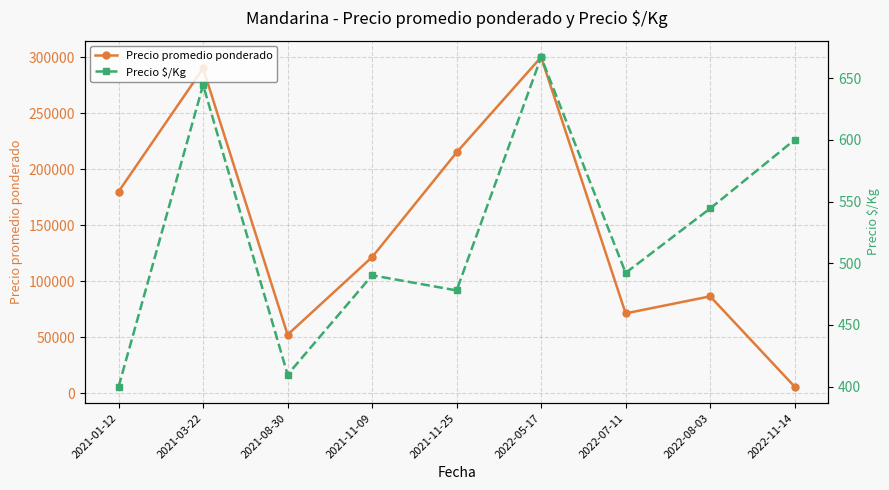

Does the chart have visible grid lines?

Yes